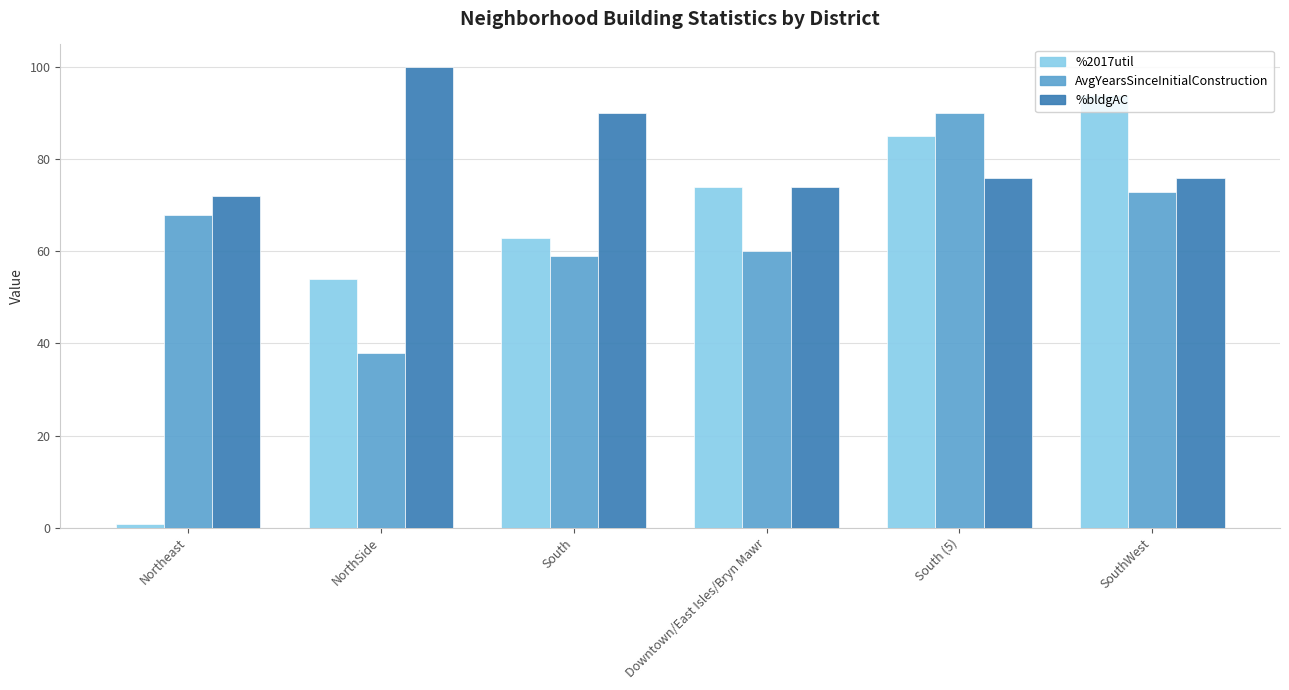

What are all the series names shown in the legend?

%2017util, AvgYearsSinceInitialConstruction, %bldgAC